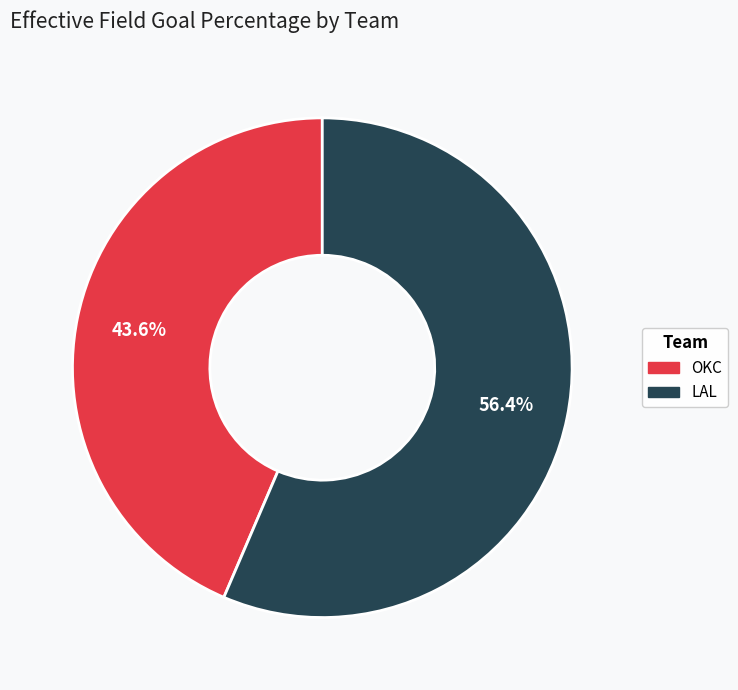

To the nearest percent, what portion does LAL represent?

56%